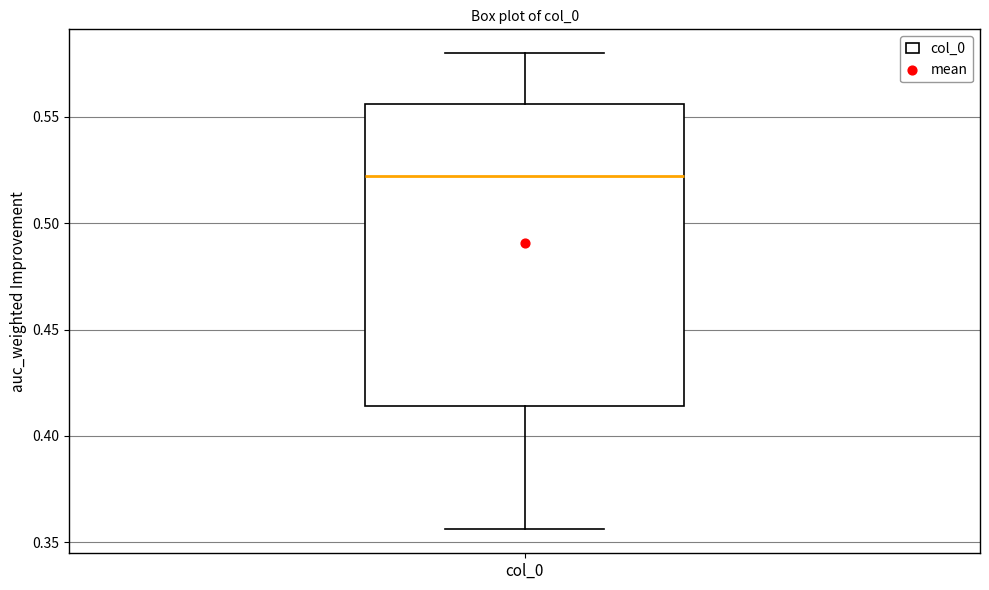

Where does the median line of the box for col_0 sit on the y-axis? The values are not printed on the chart, so give them approximately, as read against the axis.

0.520